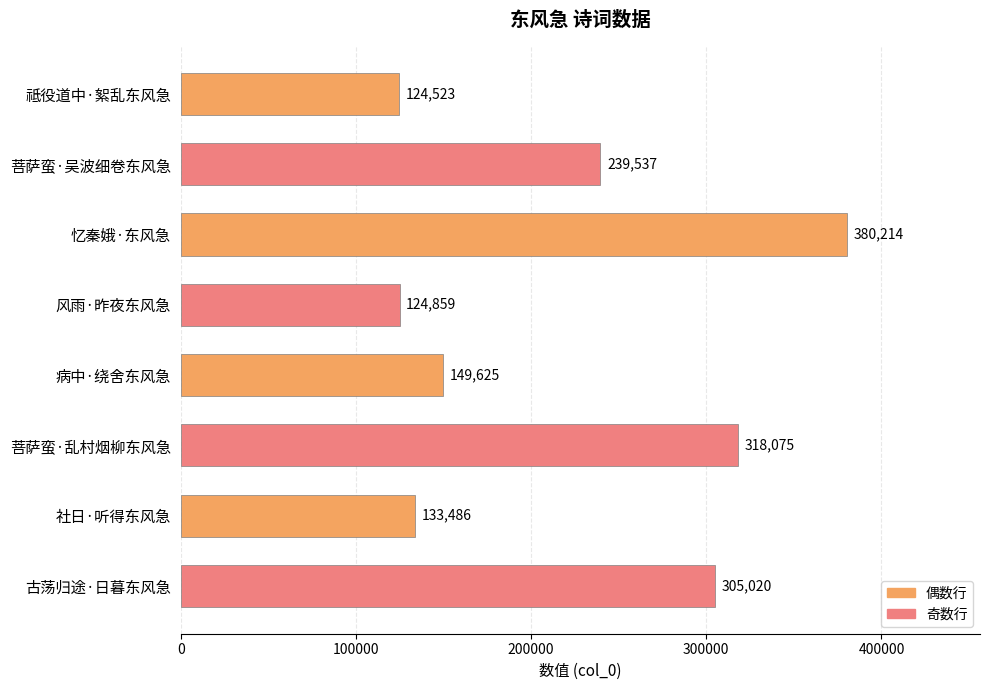

List the labels in order of value, largest first.

忆秦娥·东风急, 菩萨蛮·乱村烟柳东风急, 古荡归途·日暮东风急, 菩萨蛮·吴波细卷东风急, 病中·绕舍东风急, 社日·听得东风急, 风雨·昨夜东风急, 祗役道中·絮乱东风急